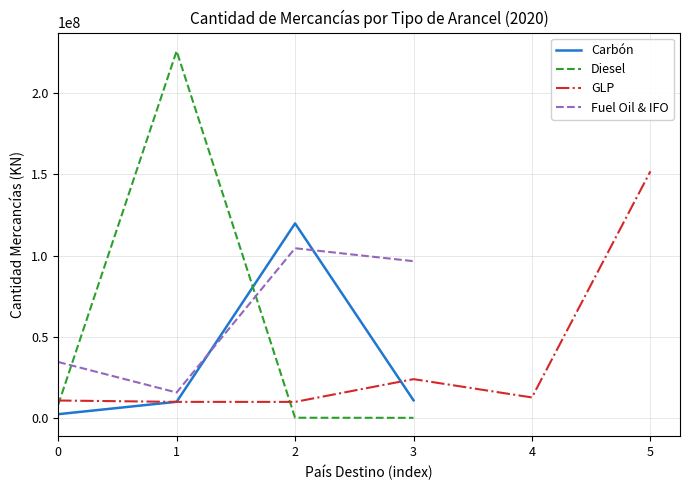

Does the chart have visible grid lines?

Yes